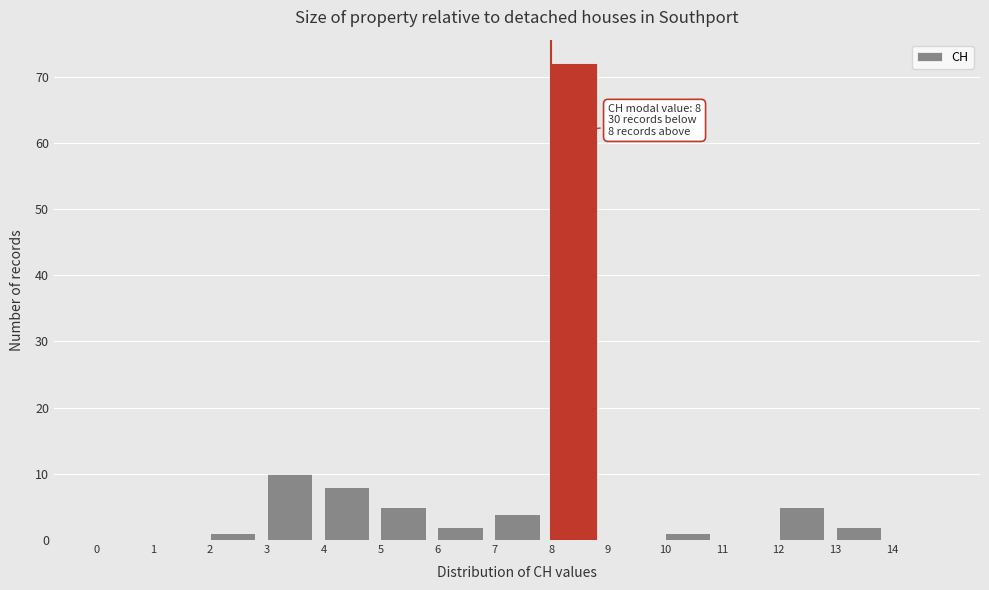

Over which range of the x-axis is the bar tallest?

8 to 9